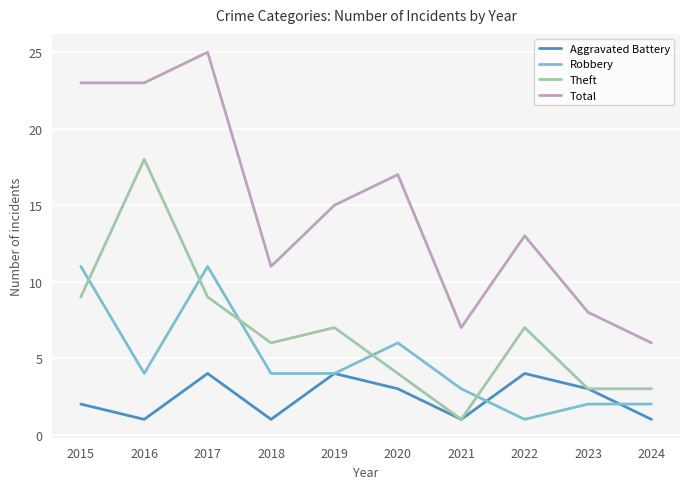

Count the number of categories in the chart.

10